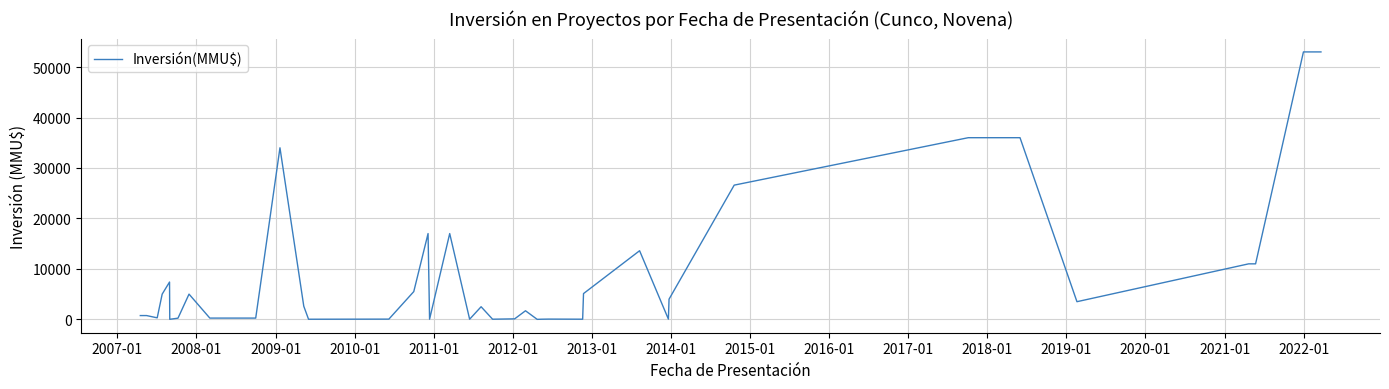

What is the difference between the maximum and minimum values?

53000